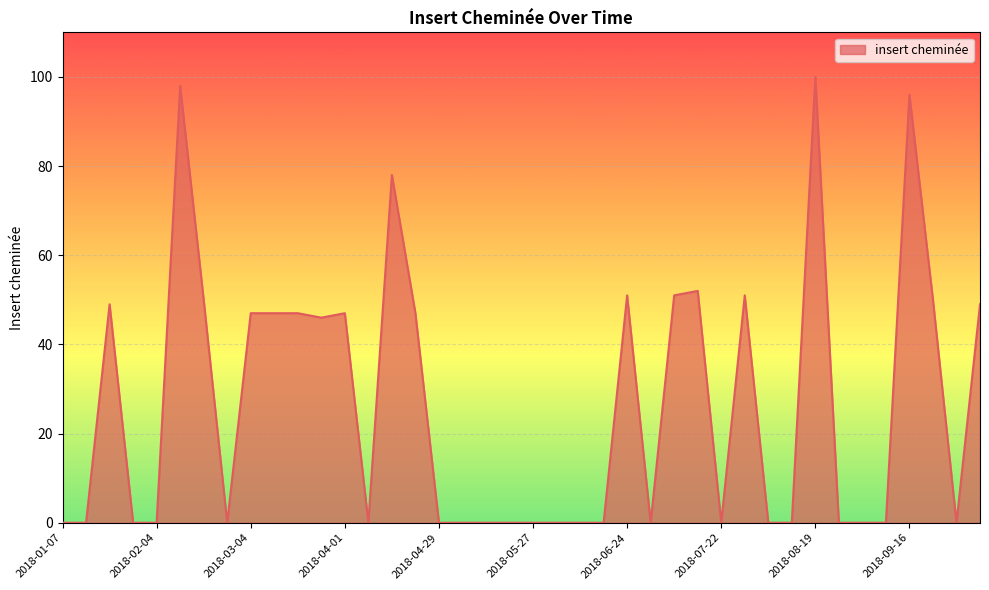

What is the difference between the maximum and minimum values?

100